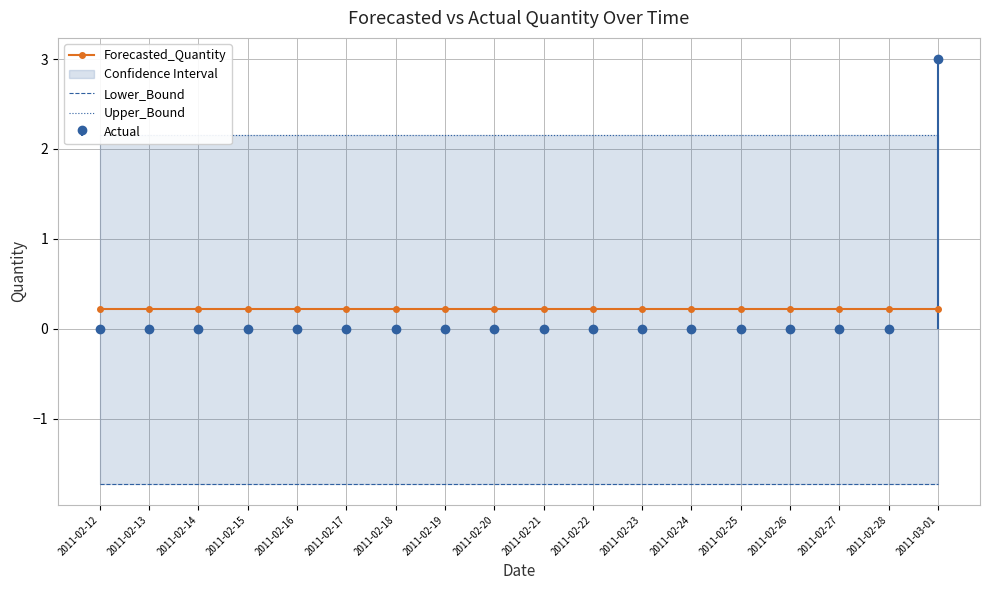

What value does the Upper_Bound series have at 2011-02-19?

2.2